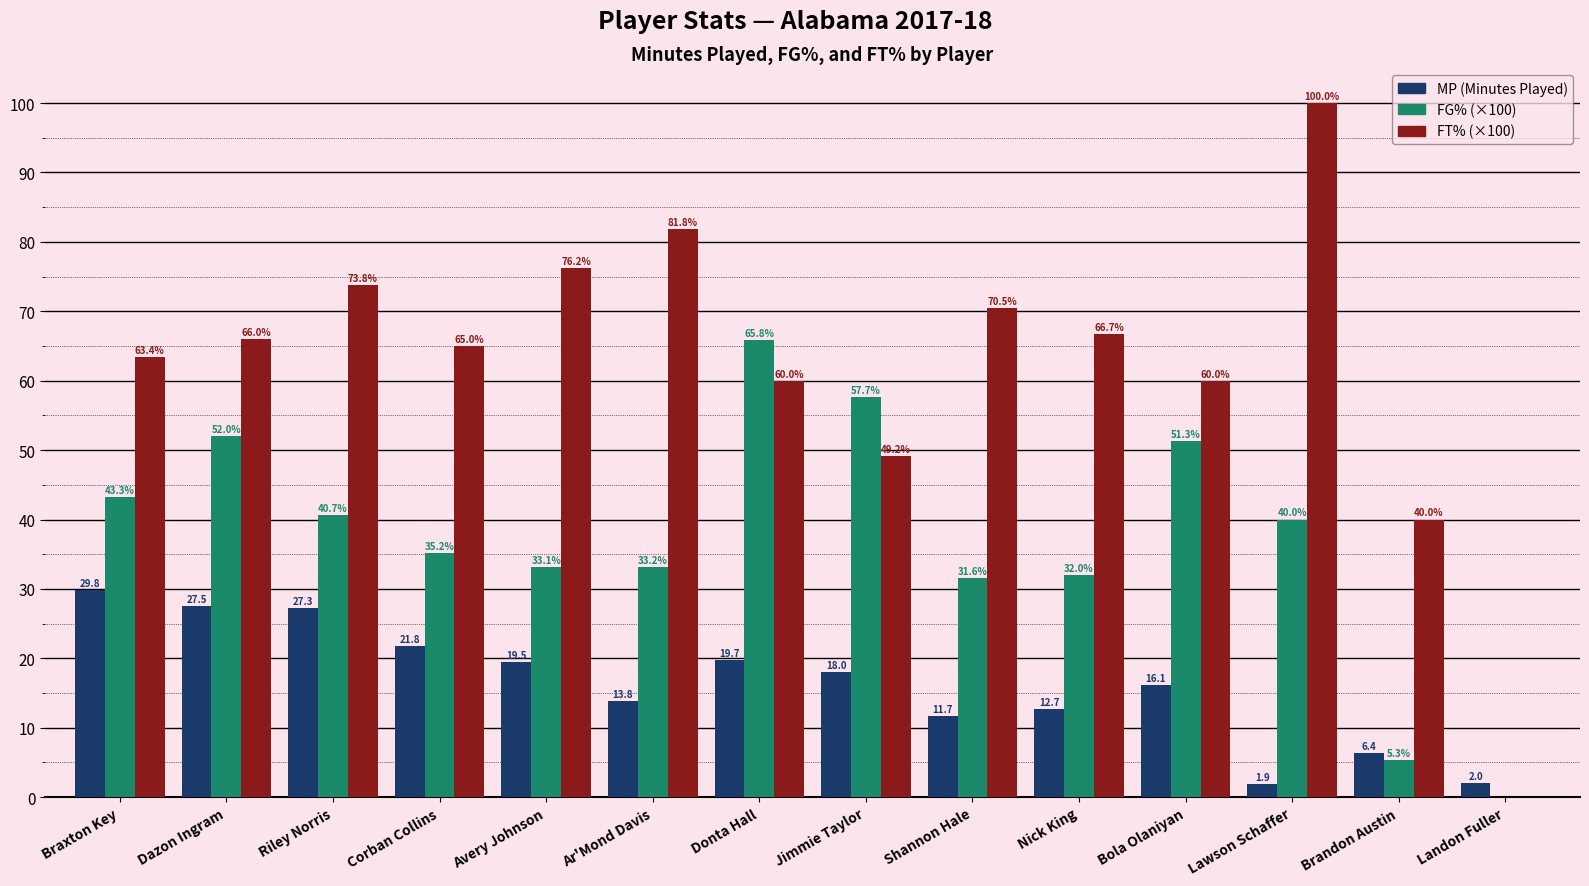

What is the total value across all series at Avery Johnson?

128.8